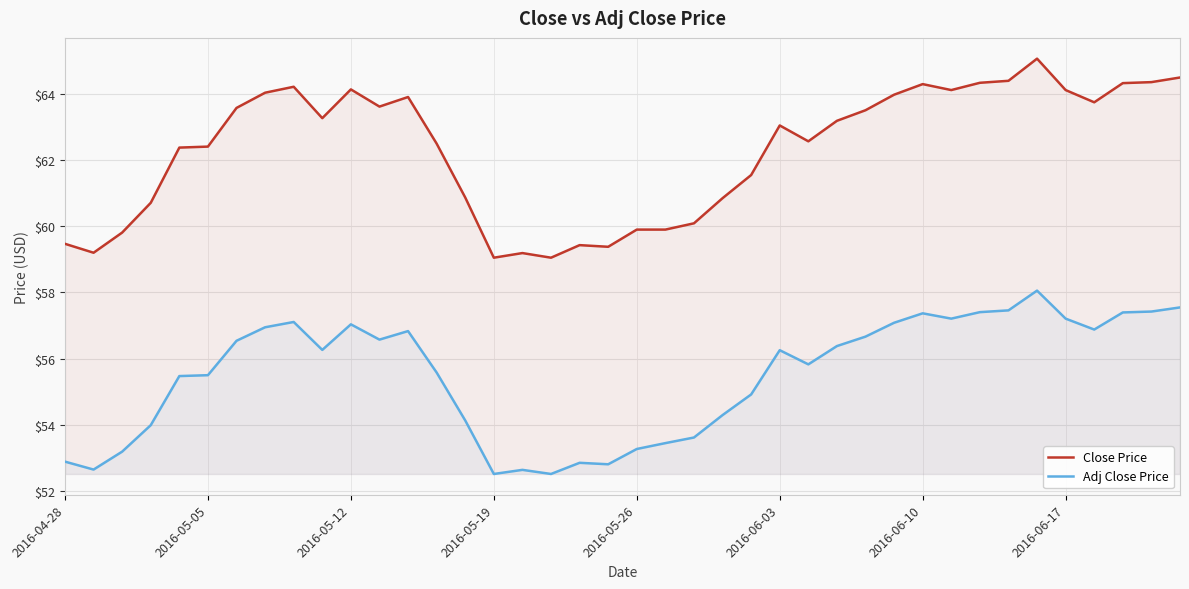

At how many categories does at least one series exceed 63?

21